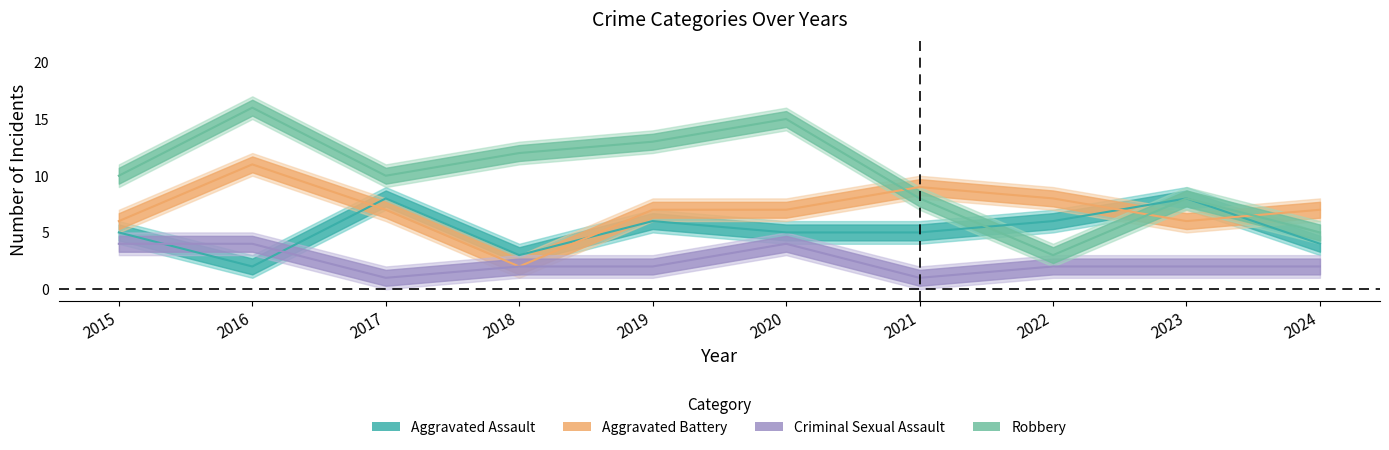

Which series has the widest spread of values?

Robbery